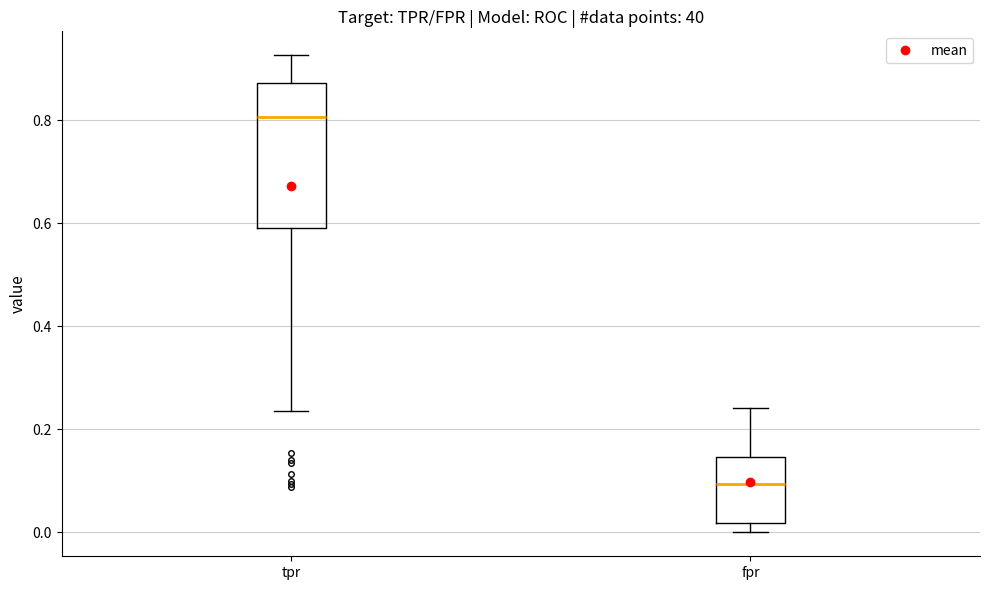

Where is the upper edge of the box for fpr on the y-axis? The values are not printed on the chart, so give them approximately, as read against the axis.

0.14